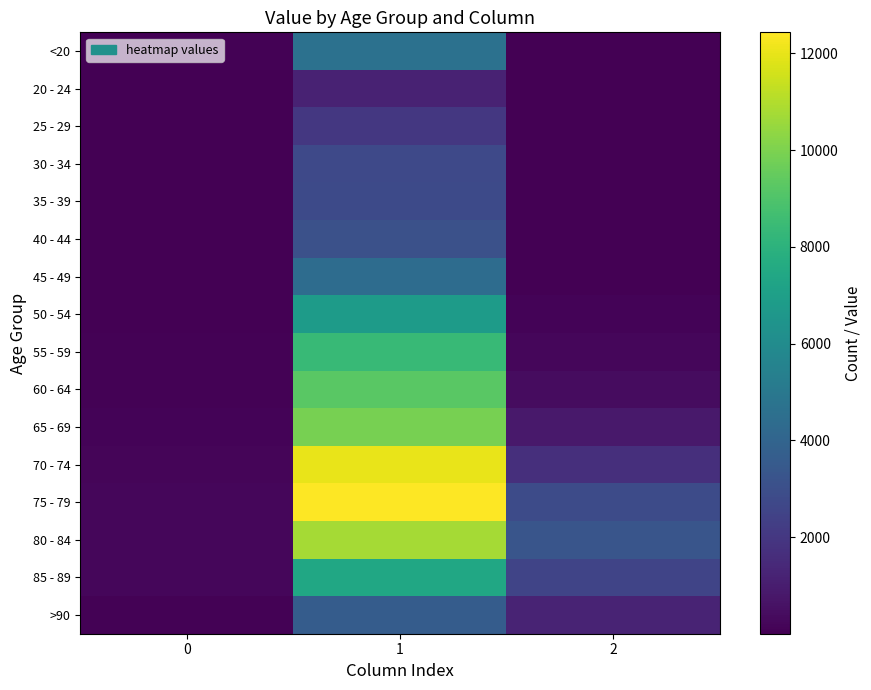

Rank the series by their maximum value, from highest to lowest.

75 - 79, 70 - 74, 80 - 84, 65 - 69, 60 - 64, 55 - 59, 85 - 89, 50 - 54, <20, 45 - 49, >90, 40 - 44, 35 - 39, 30 - 34, 25 - 29, 20 - 24